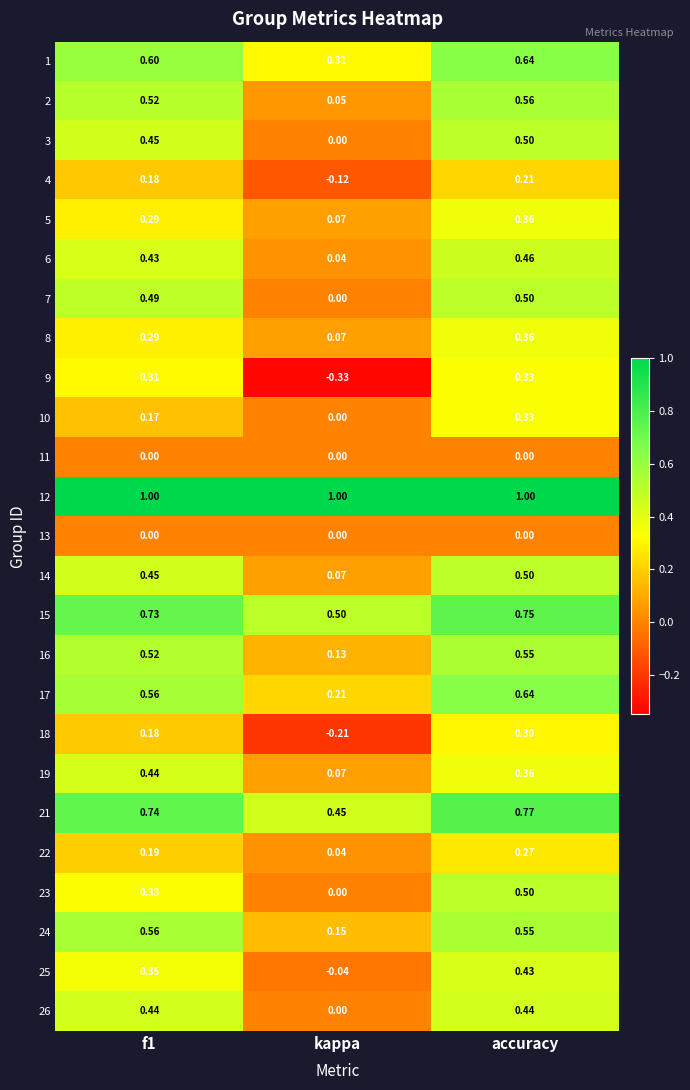

How many data points does each series have?

3